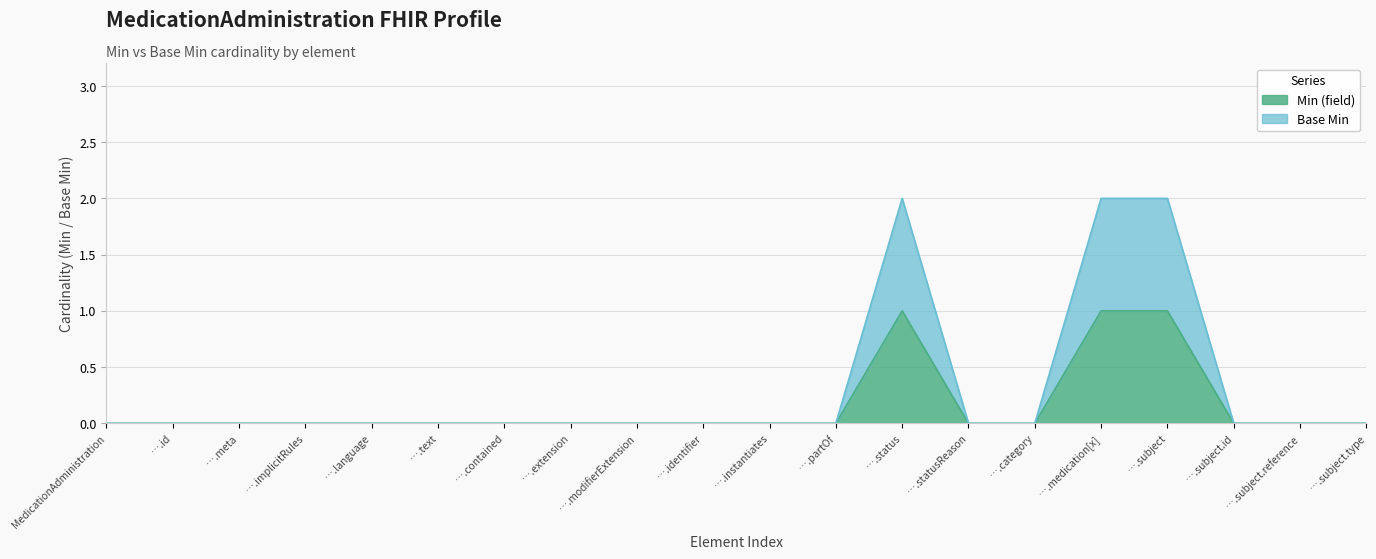

Is it true that Min (field) equals 0 at ….contained?

True